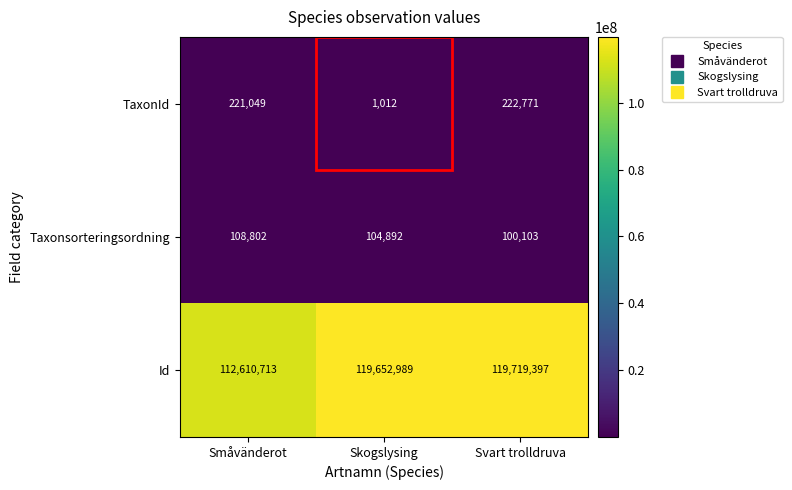

At which category is the sum across all series the highest?

Svart trolldruva